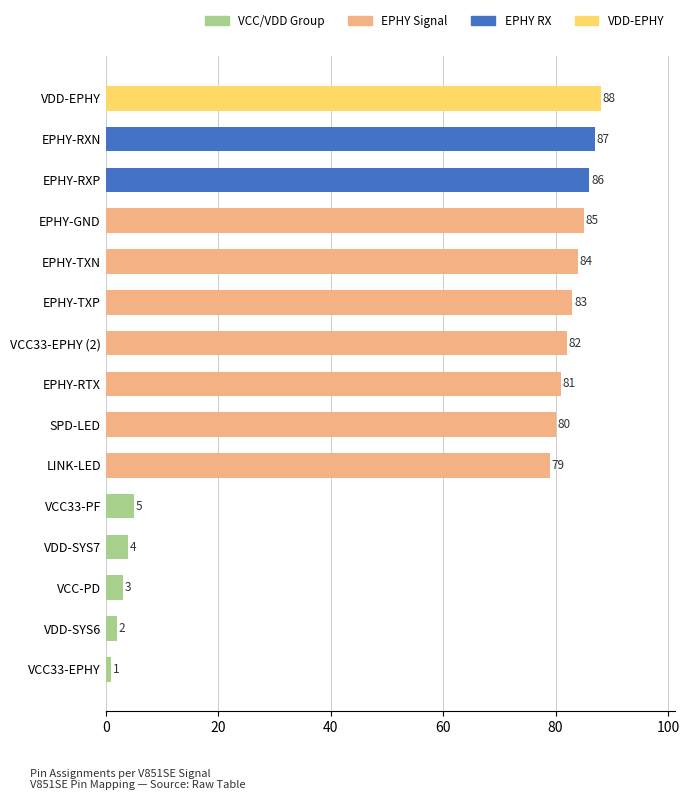

What is the sum of all values?

850